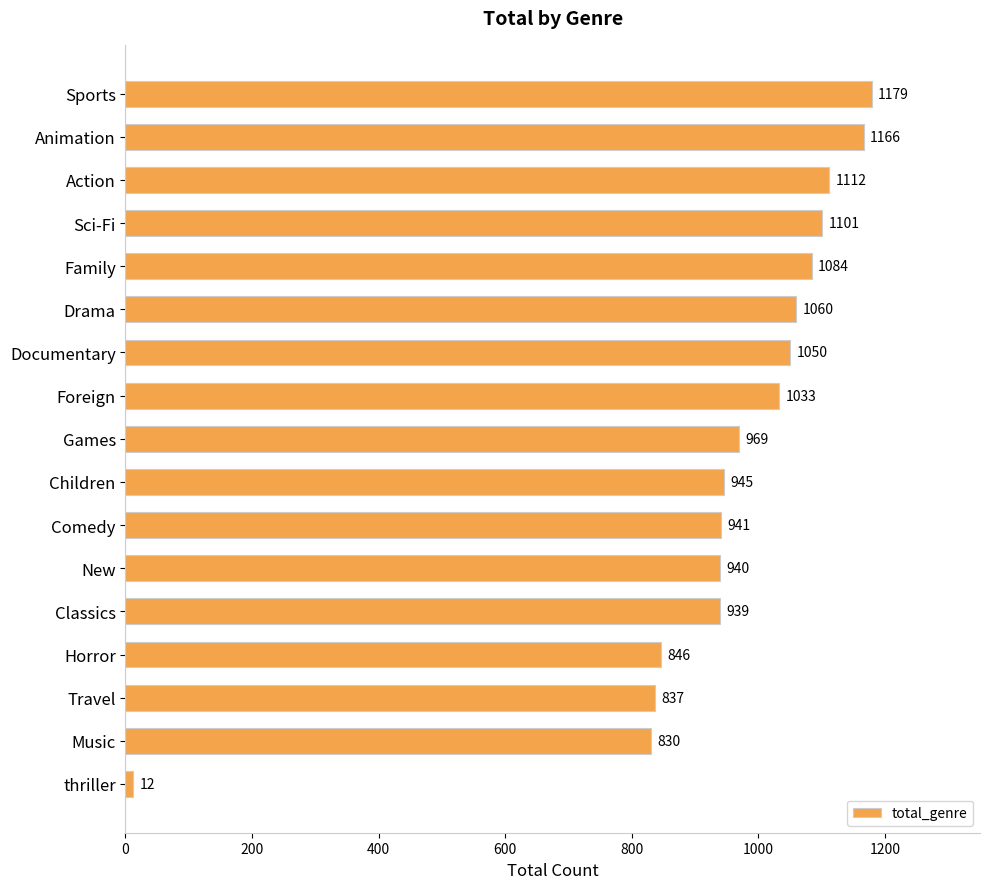

What is the difference between the maximum and minimum values?

1167